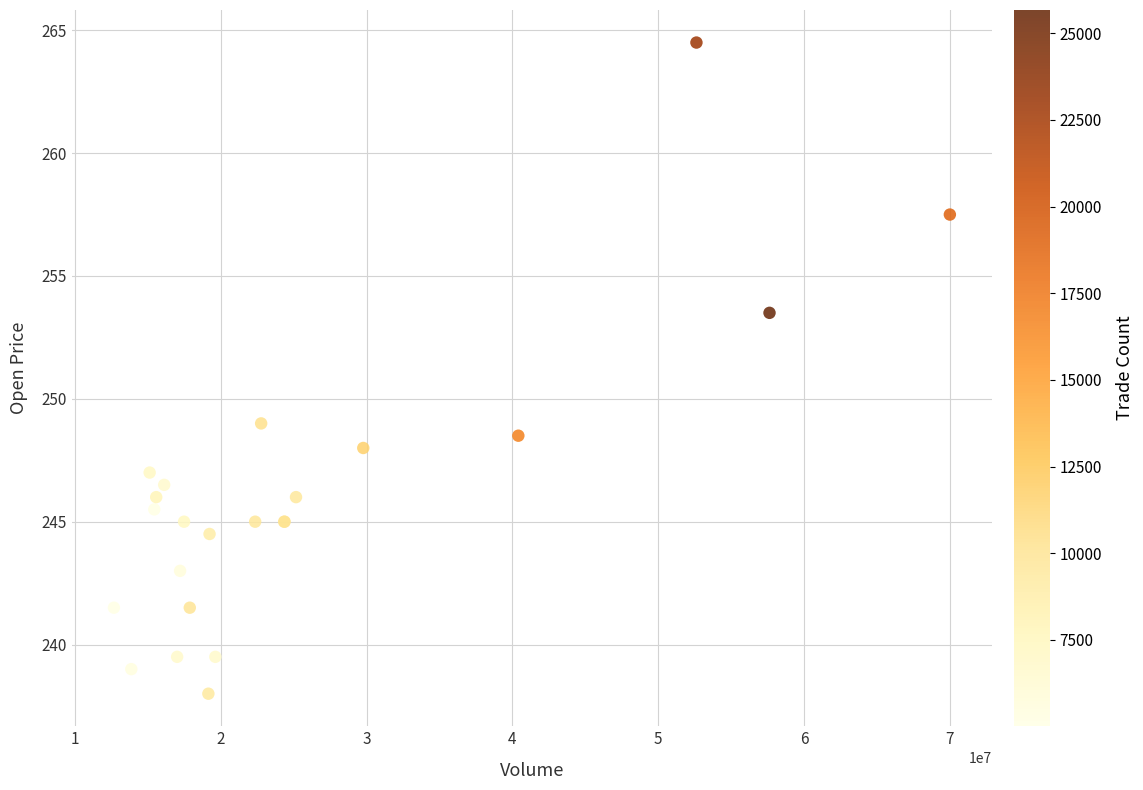

What Y value in the scatter plot is closest to 251?

249.0